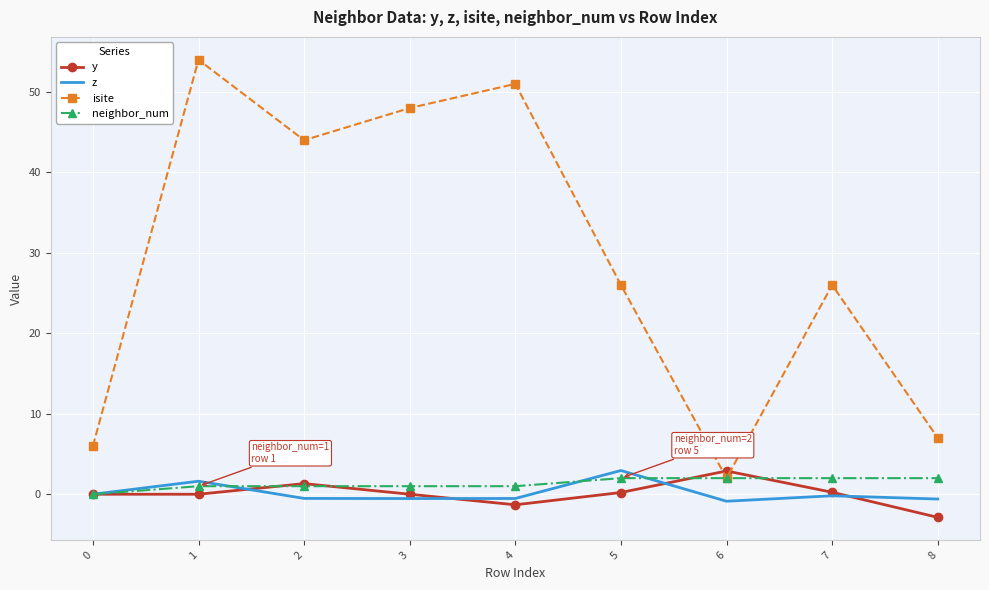

How many interior local peaks does the isite series have?

3